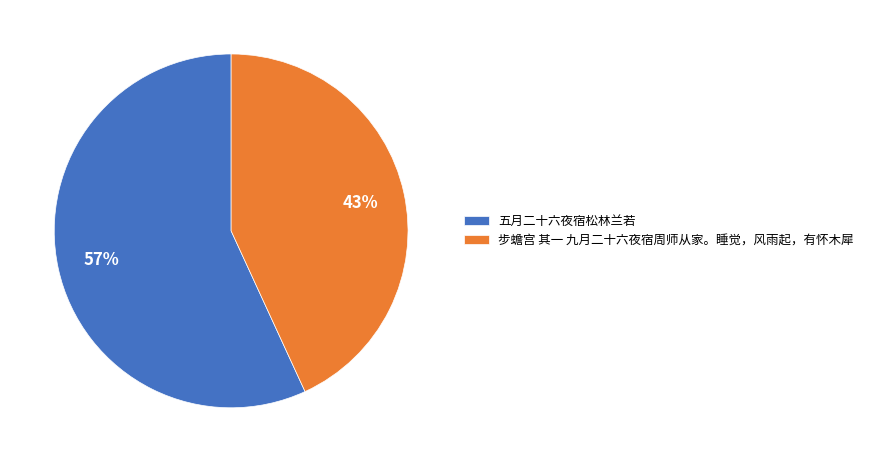

Which has a higher value, 五月二十六夜宿松林兰若 or 步蟾宫 其一 九月二十六夜宿周师从家。睡觉，风雨起，有怀木犀?

五月二十六夜宿松林兰若